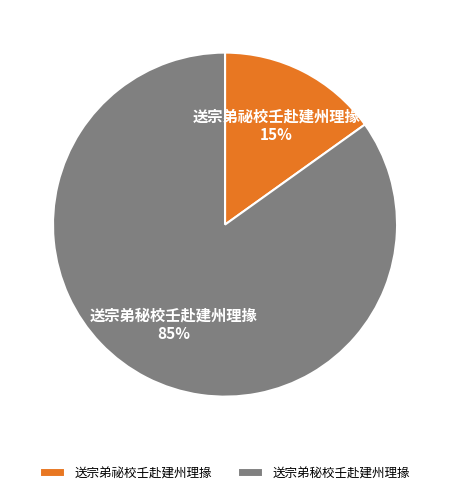

Count the number of slices in the pie.

2